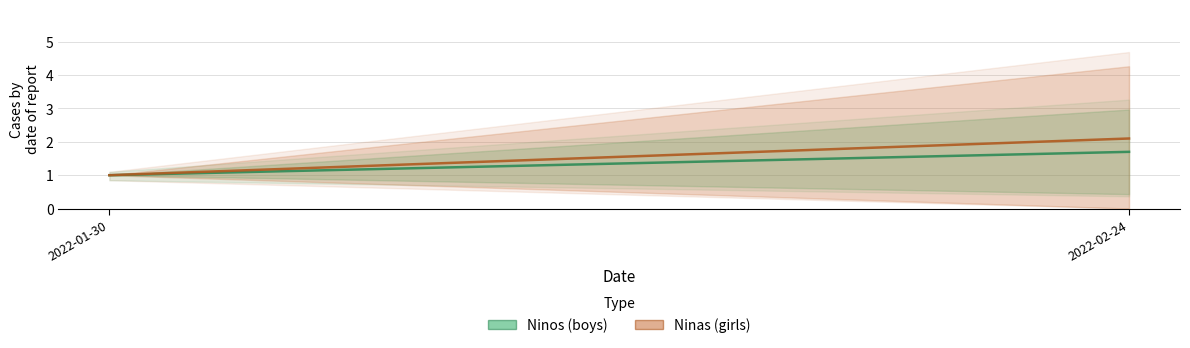

What position from the left is 2022-02-24?

2